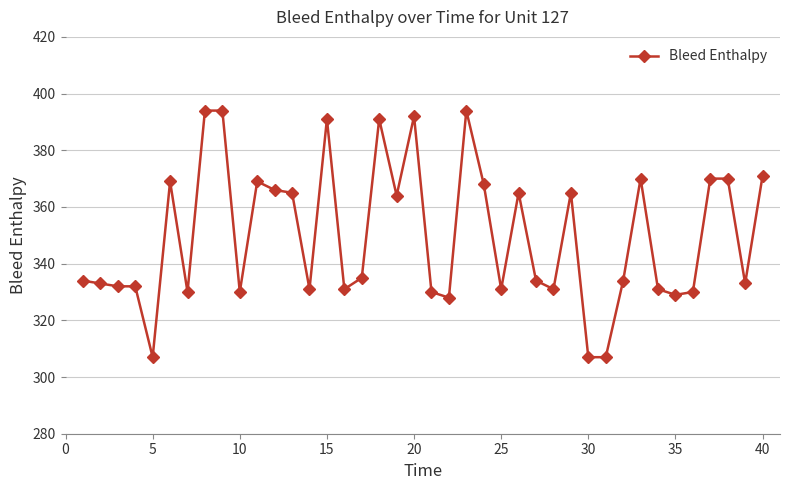

What is the maximum value shown in the chart?

394